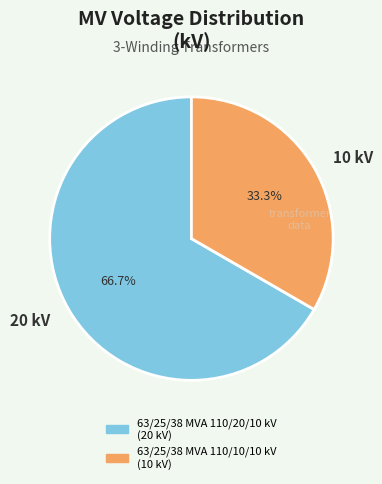

Is there any slice that represents more than half of the pie?

Yes